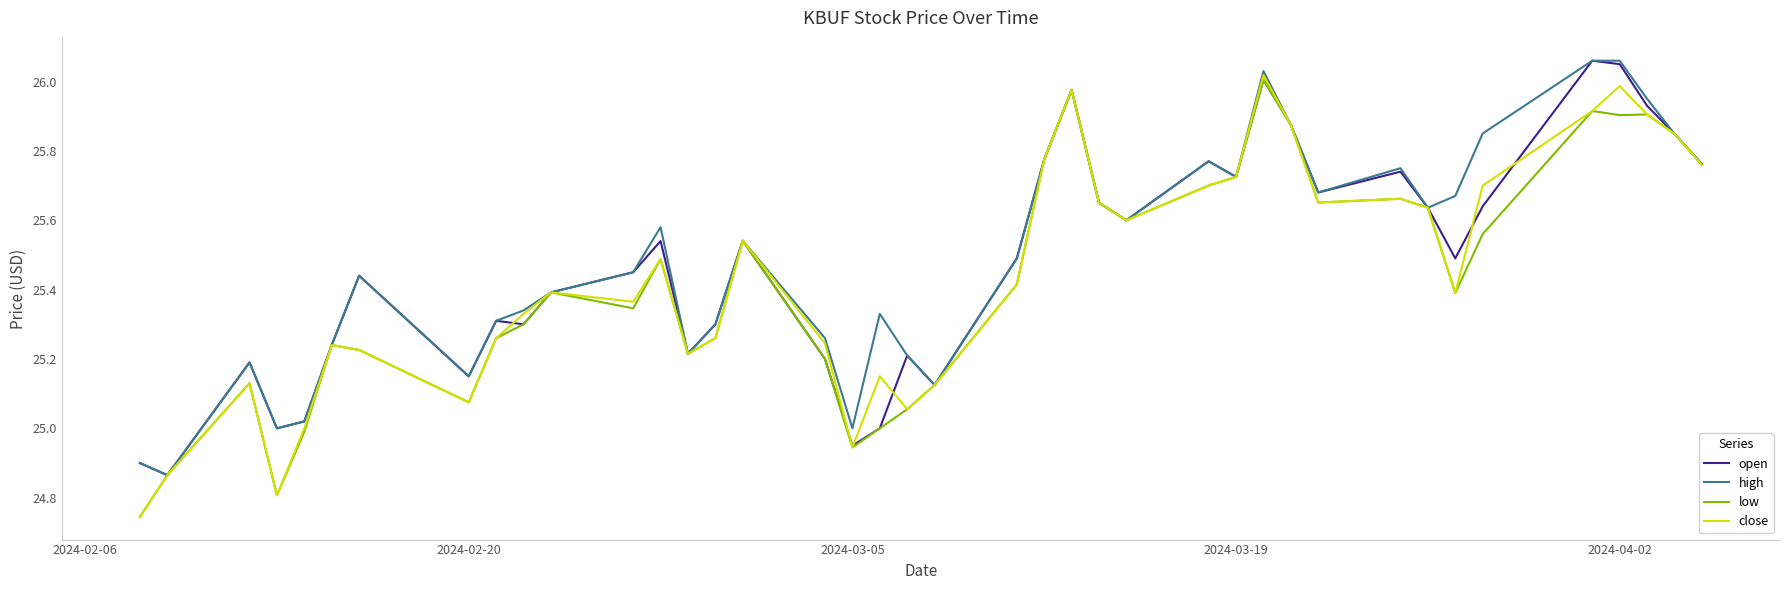

Is this an area chart (filled region under the line)?

No